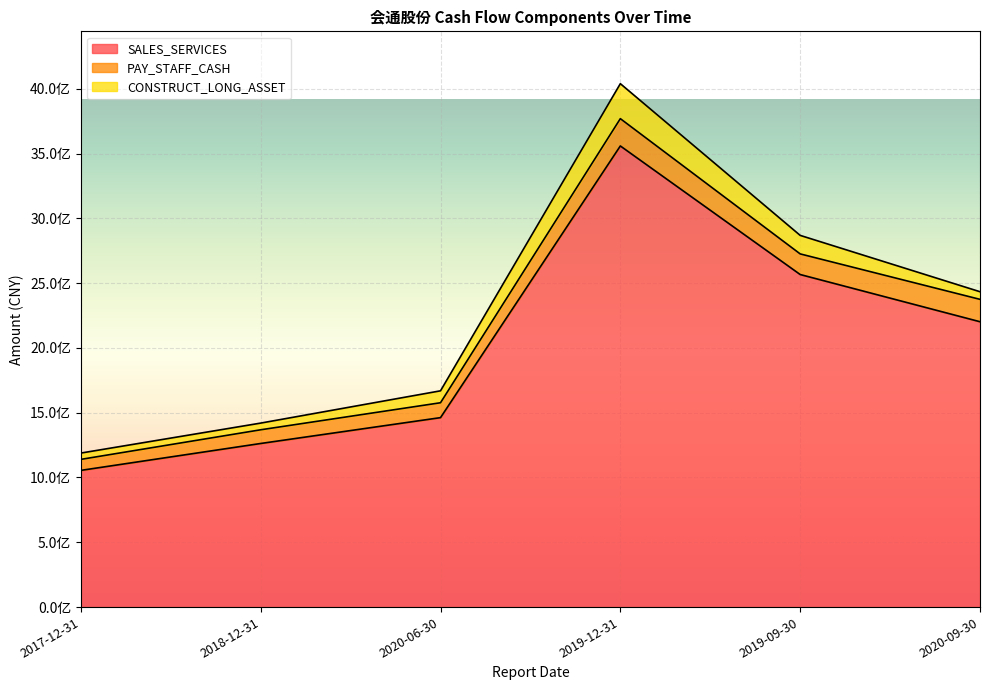

What is the difference between the maximum and minimum values in the SALES_SERVICES series?

2503391075.7